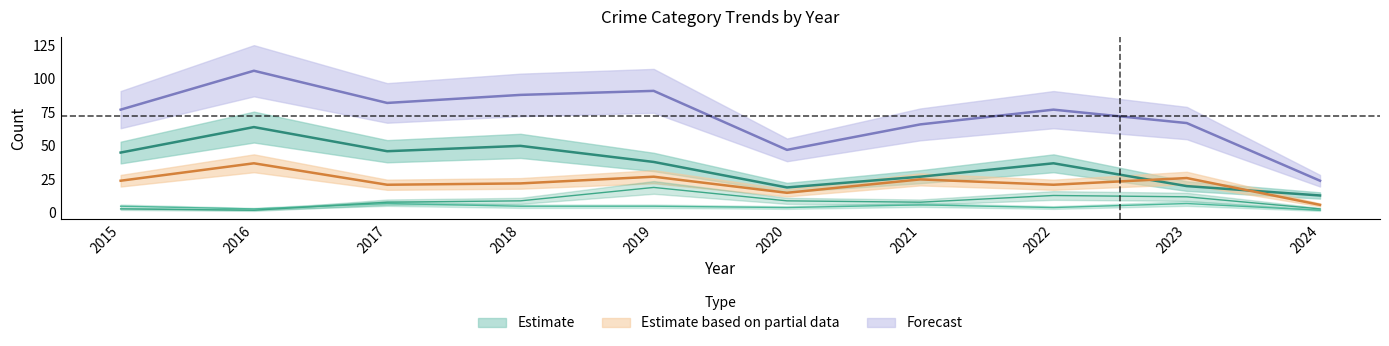

At which label does Total reach its minimum?

2024